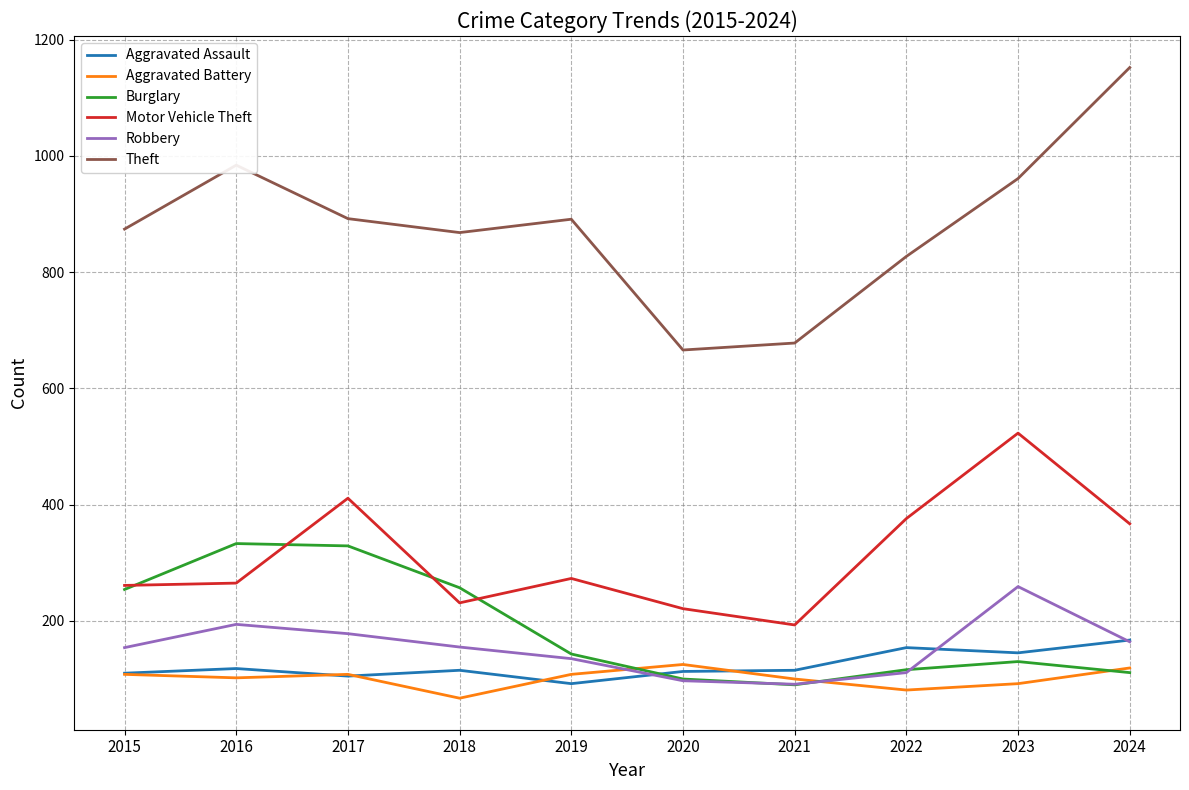

In Aggravated Assault, how many points are higher than both neighbors (excluding endpoints)?

3